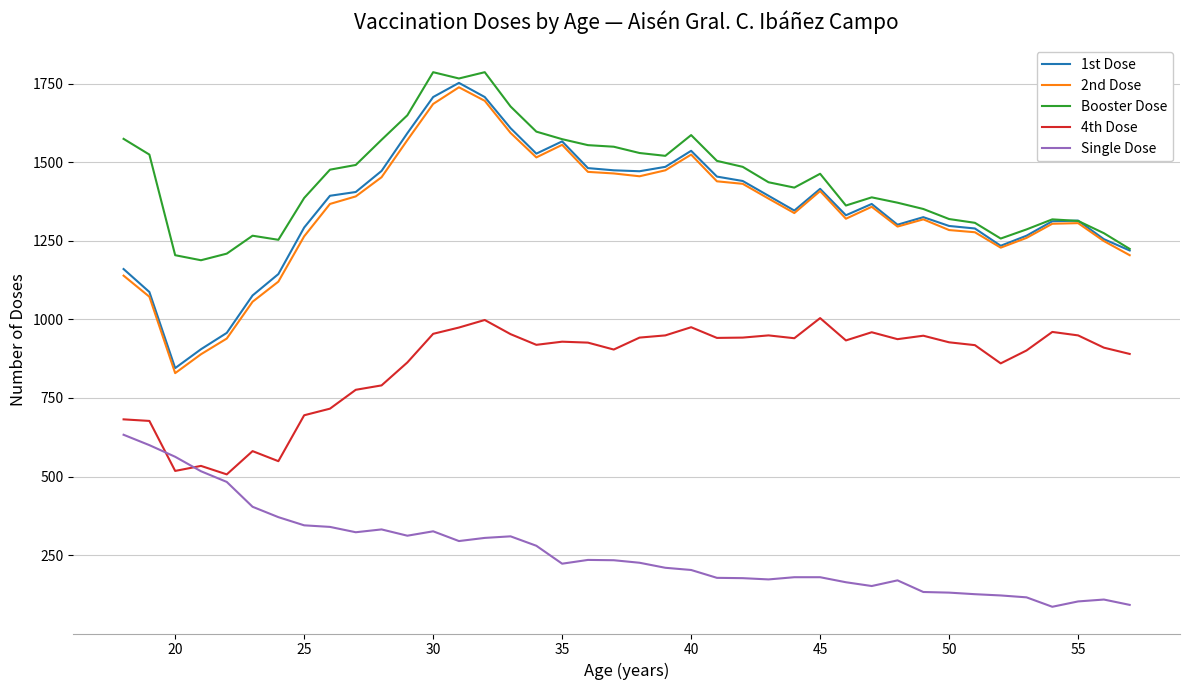

Which series has the largest total across all categories?

Booster Dose